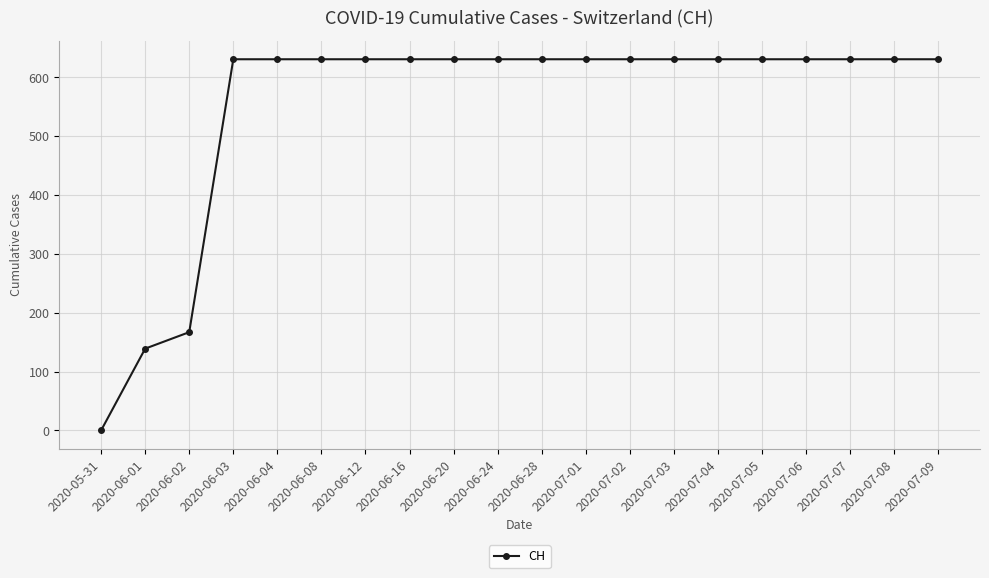

What is the average value?

552